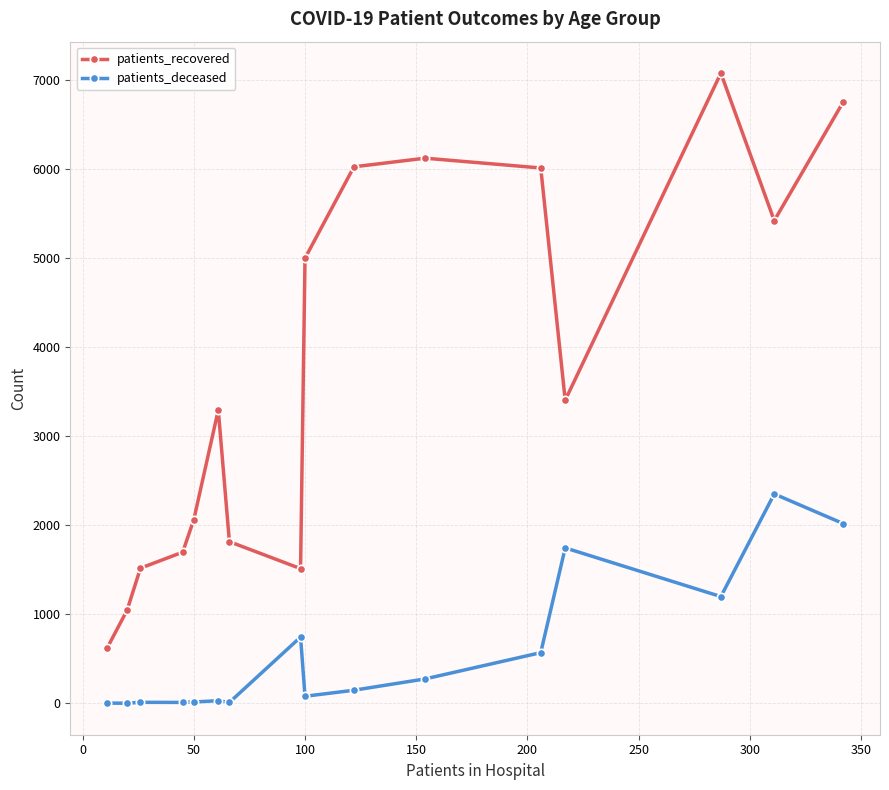

True or false: patients_recovered and patients_deceased cross at least once.

False